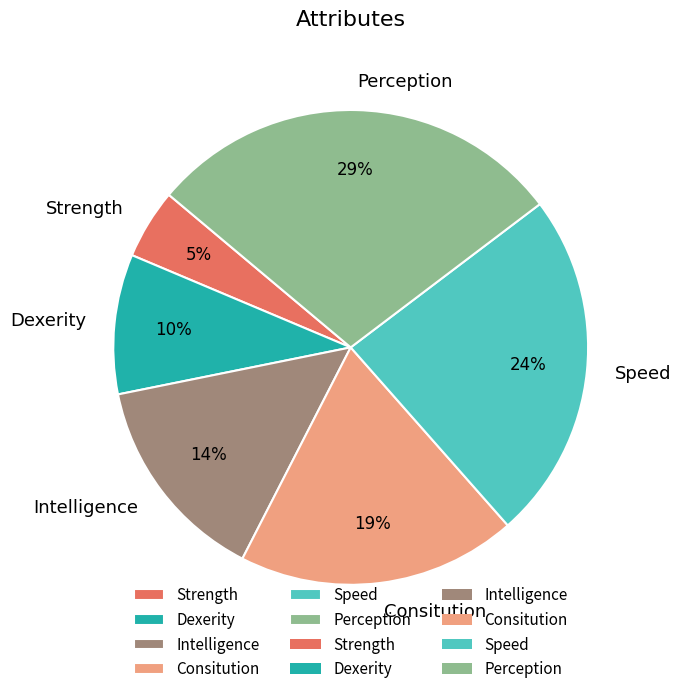

To the nearest percent, what is the difference between the Strength and Speed slice percentages?

19%